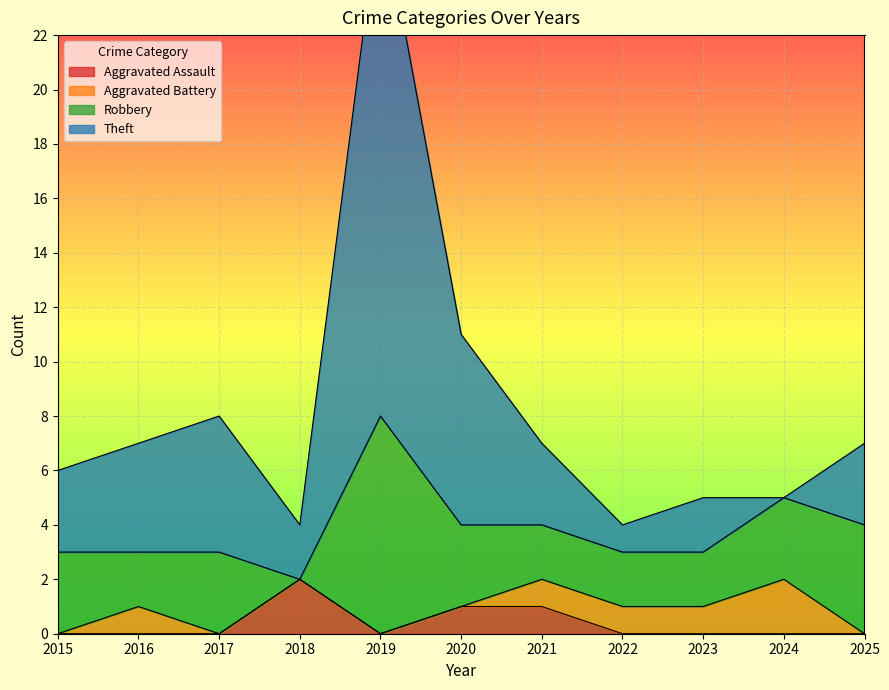

What is the value of the Theft point at the 11th from the left?

7